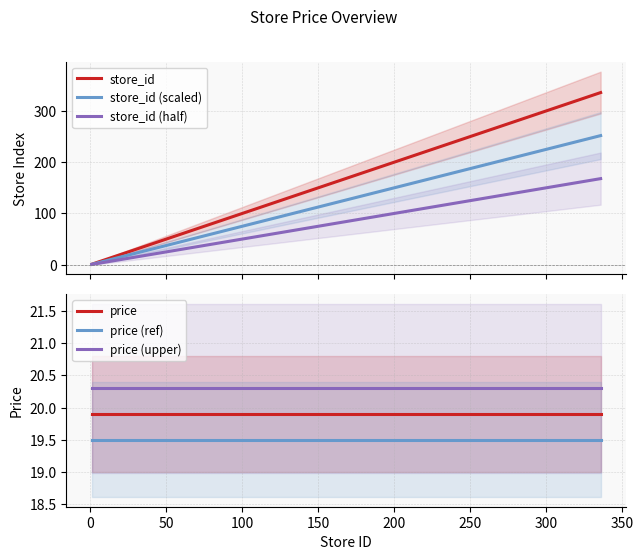

What is the average value of the store_id (half) series?

29.5